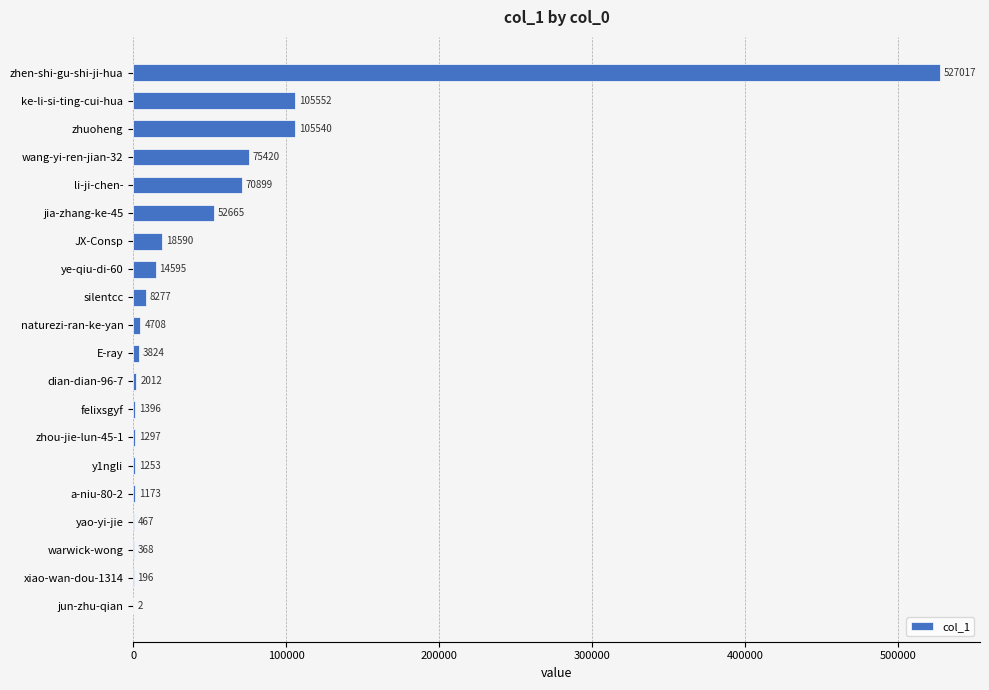

What is the sum of all values?

995251